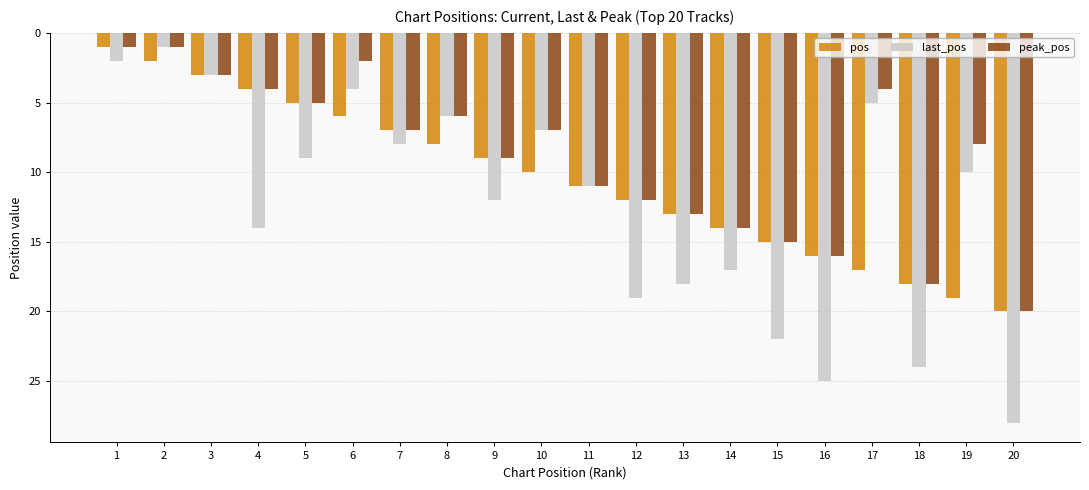

Which series has the largest range (max minus min)?

last_pos